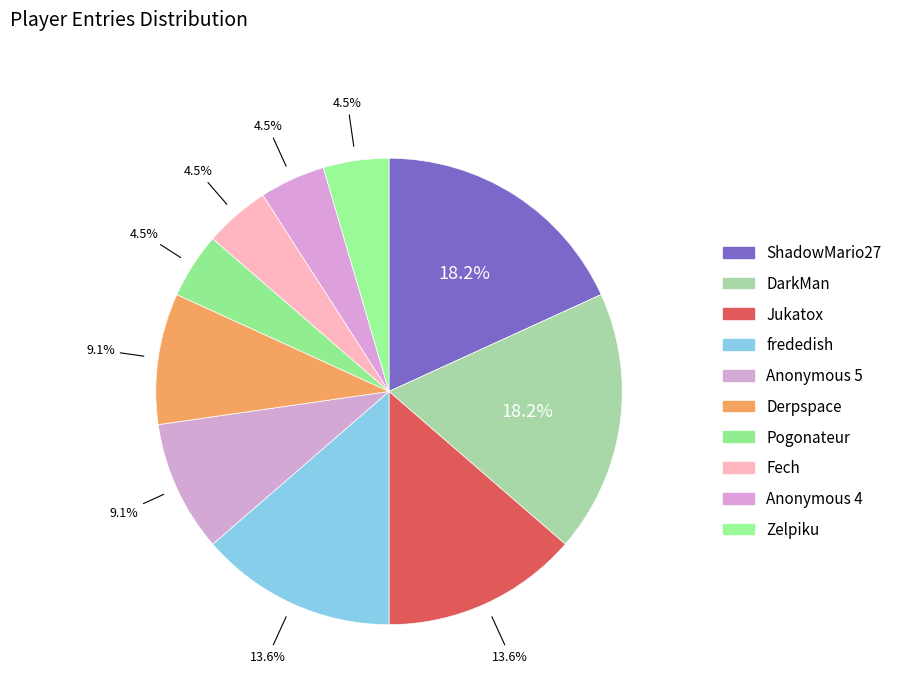

How many slices are in this pie chart?

10